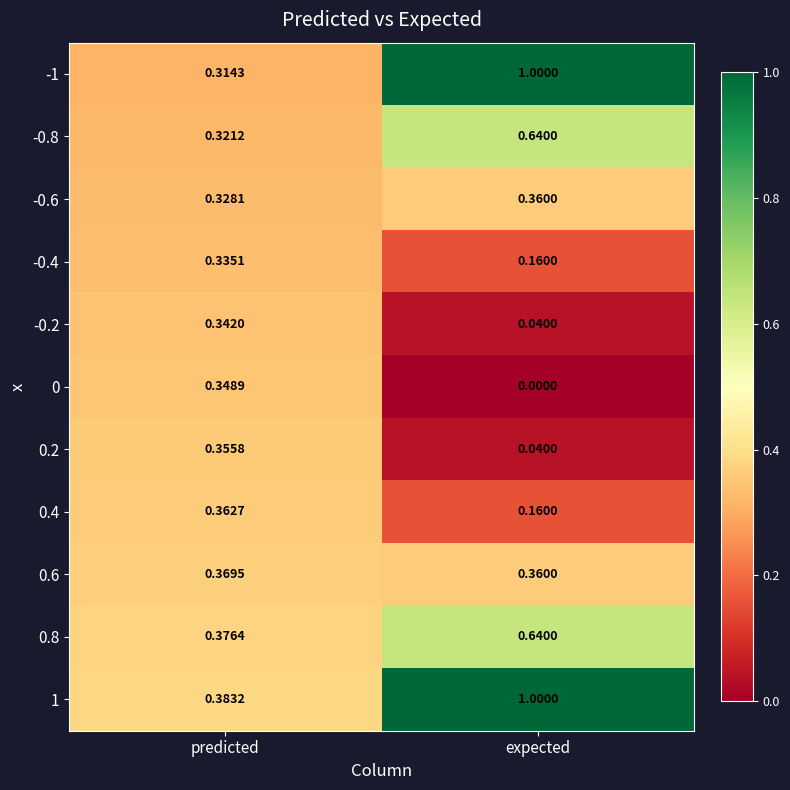

What is the total value across all series at expected?

4.4